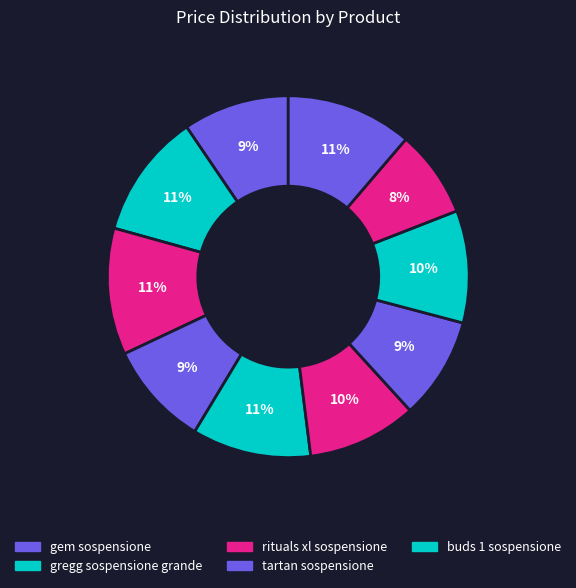

How many segments does this pie chart have?

10